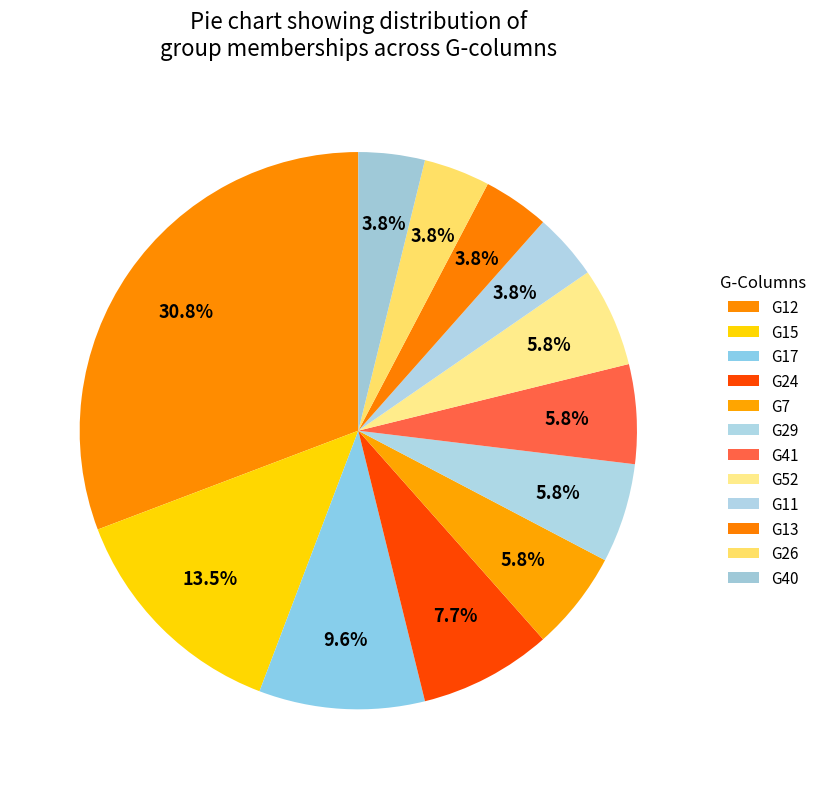

Does any single category account for the majority?

No